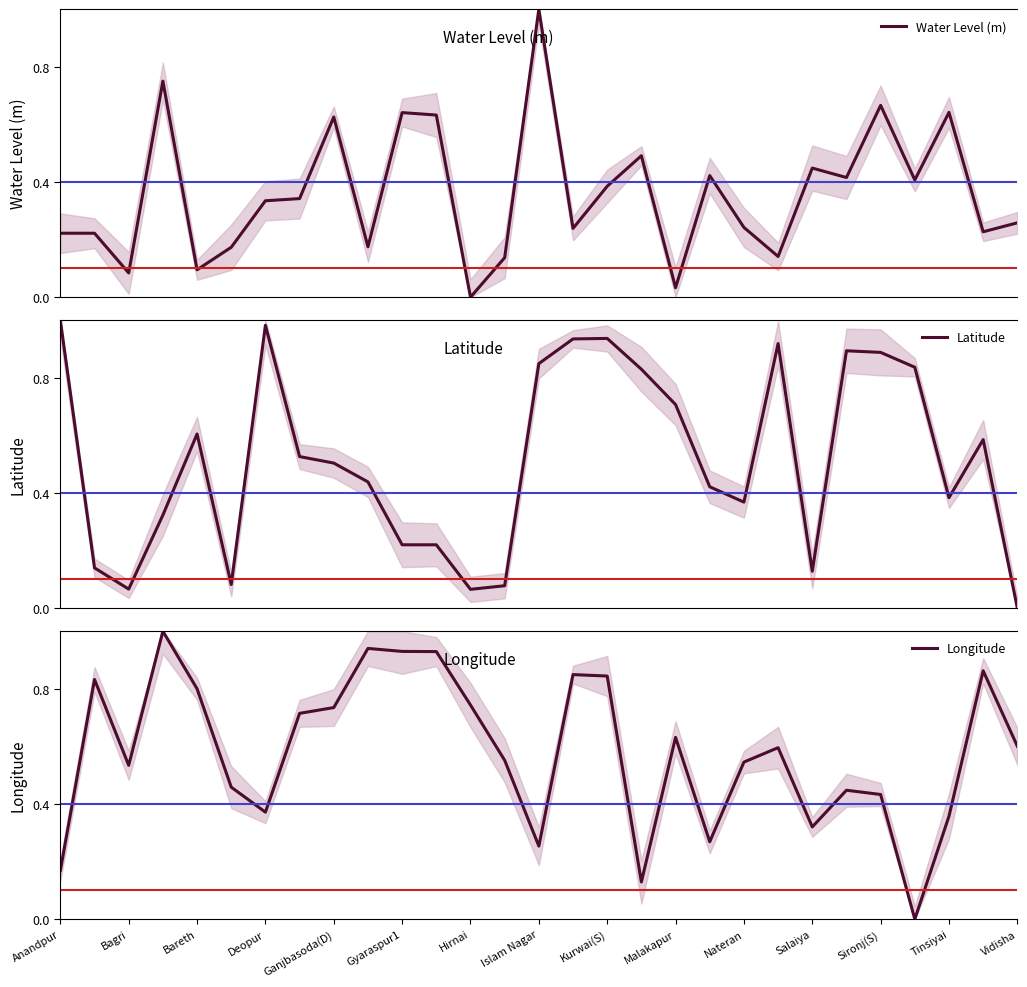

Reading left to right, extract all data points from this chart.

Water Level (m): 0.2	0.2	0.1	0.8	0.1	0.2	0.3	0.3	0.6	0.2	0.6	0.6	0.0	0.1	1.0	0.2	0.4	0.5	0.0	0.4	0.2	0.1	0.4	0.4	0.7	0.4	0.6	0.2	0.3
Latitude: 1.0	0.1	0.1	0.3	0.6	0.1	1.0	0.5	0.5	0.4	0.2	0.2	0.1	0.1	0.8	0.9	0.9	0.8	0.7	0.4	0.4	0.9	0.1	0.9	0.9	0.8	0.4	0.6	0.0
Longitude: 0.2	0.8	0.5	1.0	0.8	0.5	0.4	0.7	0.7	0.9	0.9	0.9	0.7	0.6	0.3	0.8	0.8	0.1	0.6	0.3	0.5	0.6	0.3	0.4	0.4	0.0	0.4	0.9	0.6